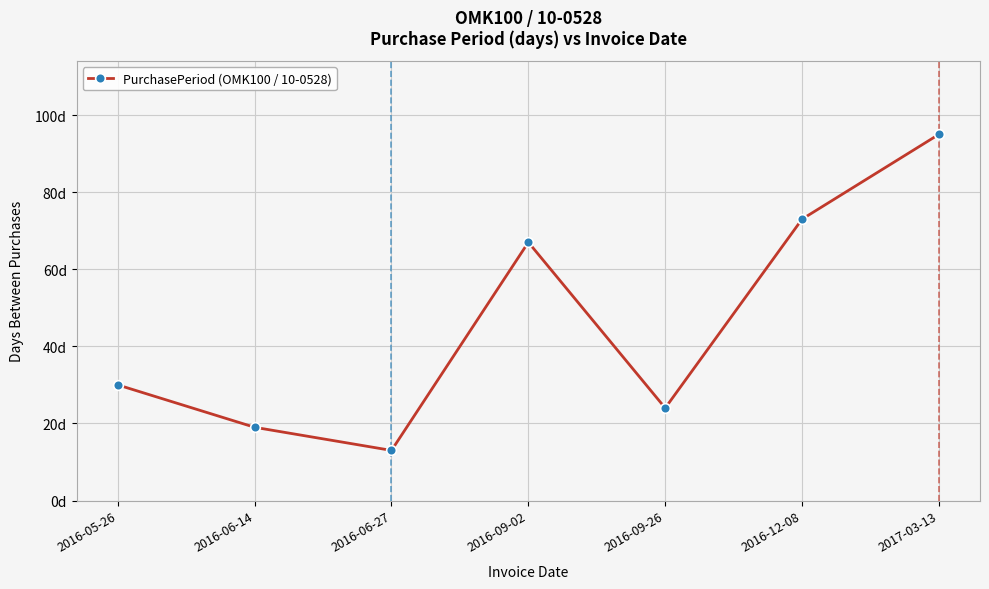

What position from the right is 2017-03-13?

1